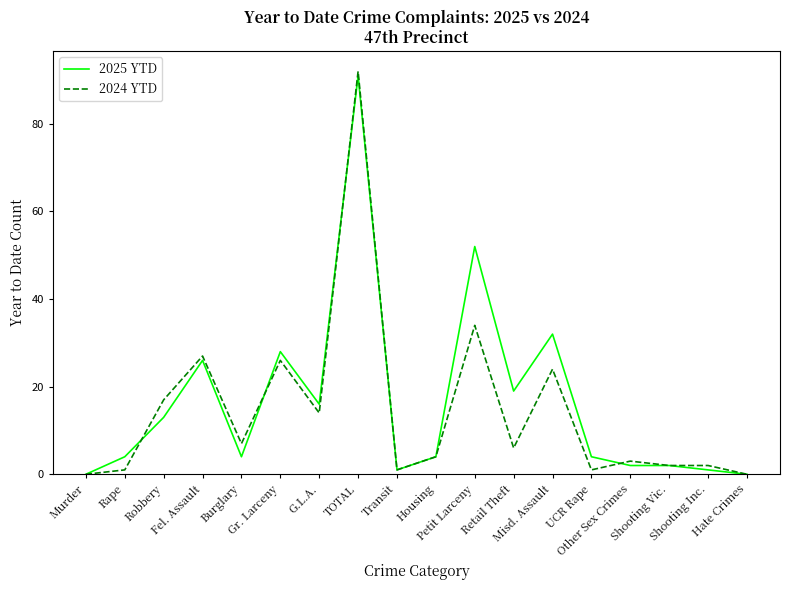

Where is 2025 YTD nearest to the value 45?

Petit Larceny